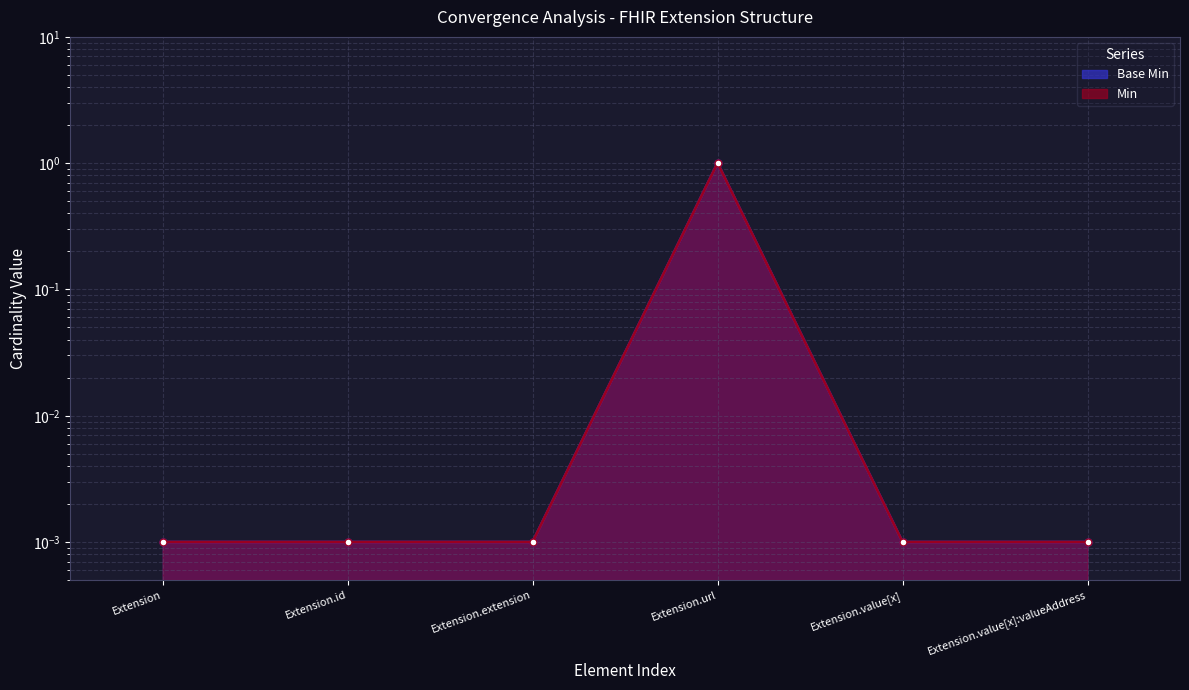

What are all the series names shown in the legend?

Base Min, Min